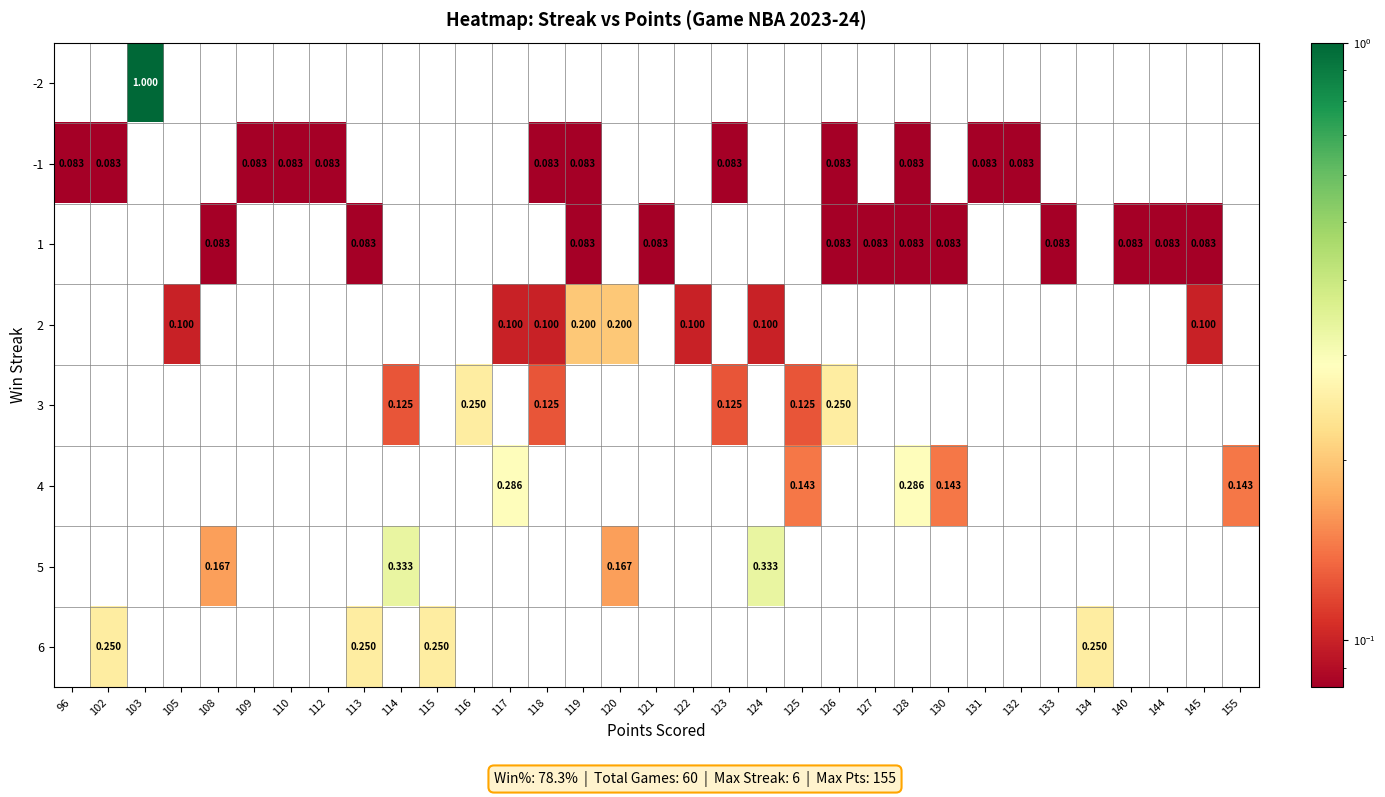

The value of row_2 at 130 is 0.0. True or false?

False